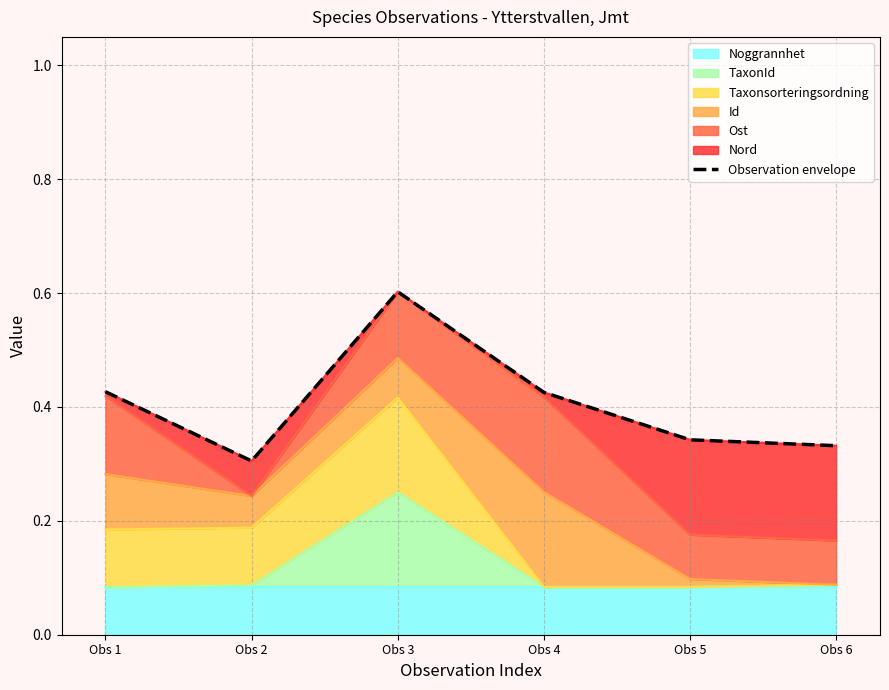

Reading left to right, what are all the values shown in this chart?

0.4	0.3	0.6	0.4	0.3	0.3